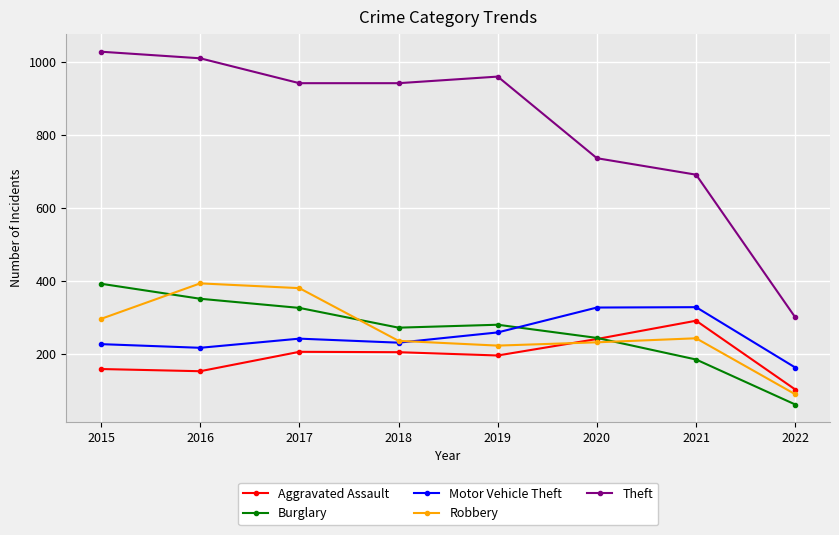

What is the highest value of the Motor Vehicle Theft series?

329